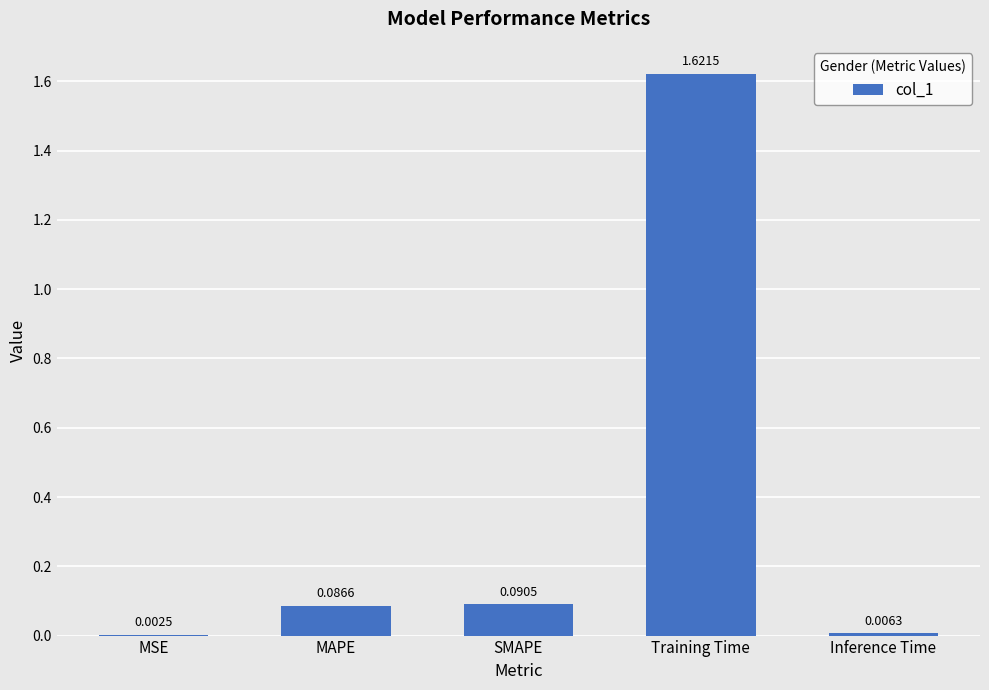

Which category has the highest value across all series?

Training Time